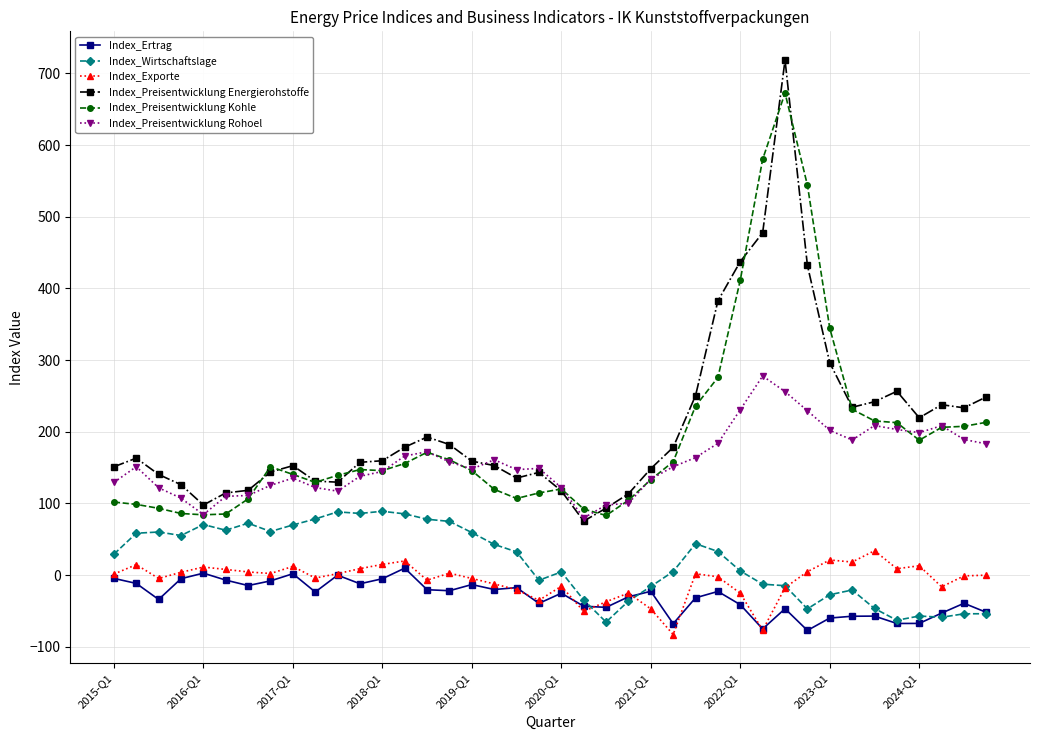

Which series has the widest spread of values?

Index_Preisentwicklung Energierohstoffe